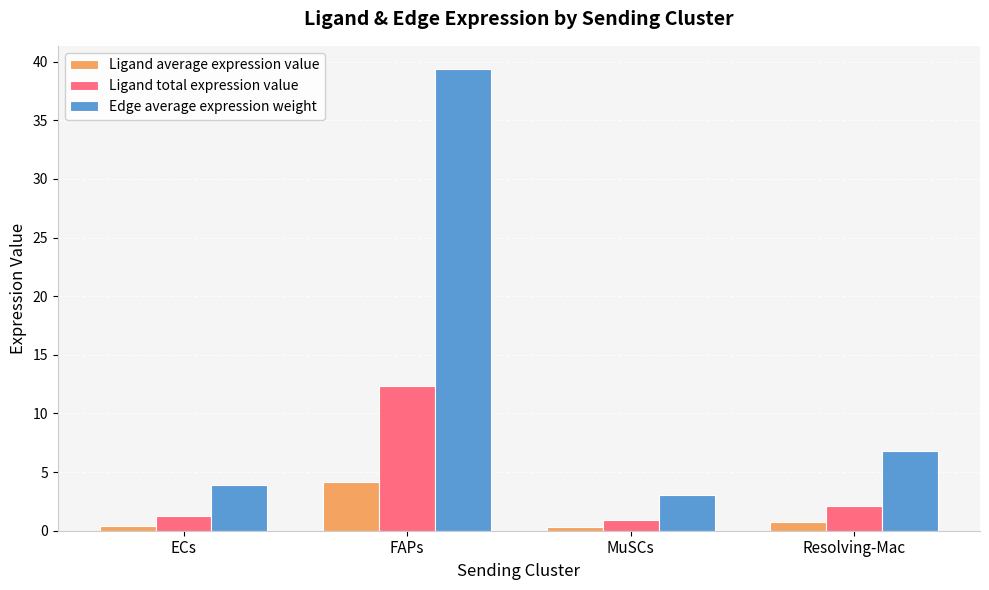

Rank the series at ECs from lowest to highest value.

Ligand average expression value, Ligand total expression value, Edge average expression weight